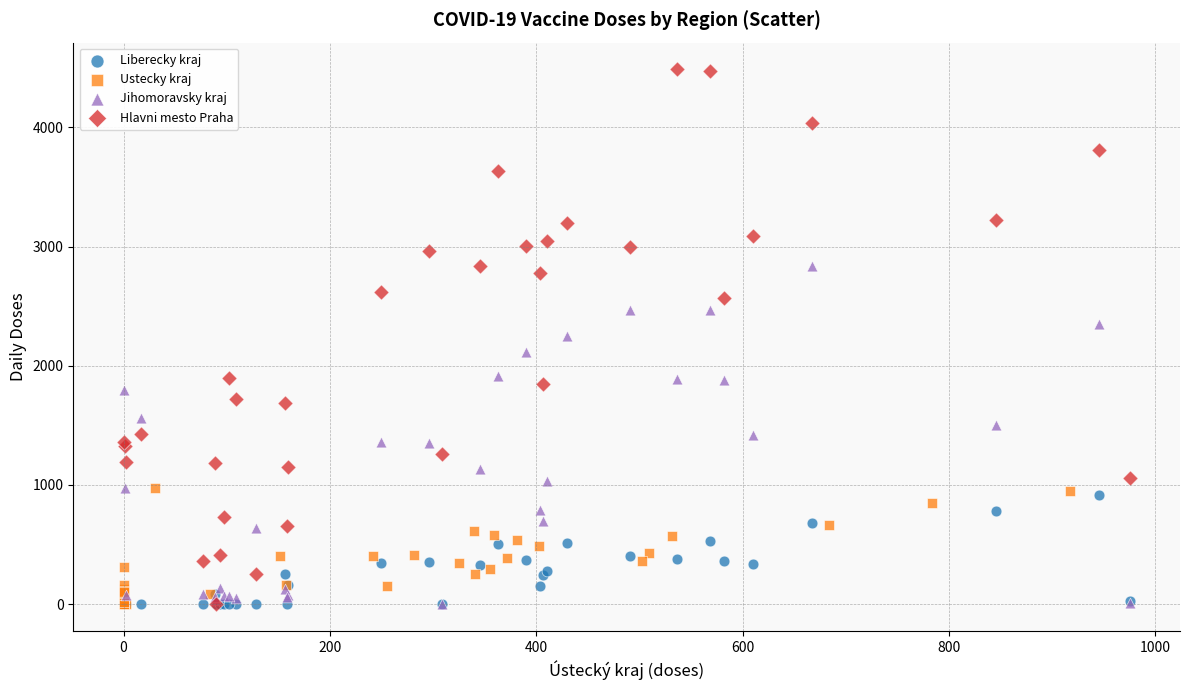

Which series has the widest spread of Y values?

Hlavni mesto Praha